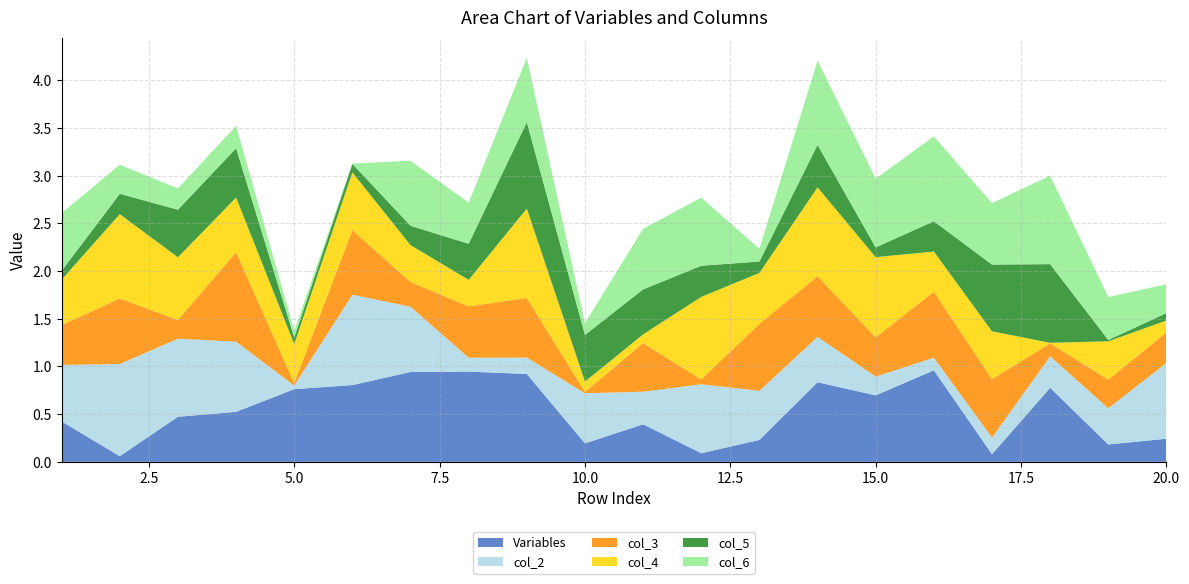

List the series in order of their peak value, highest first.

col_2, Variables, col_3, col_4, col_6, col_5